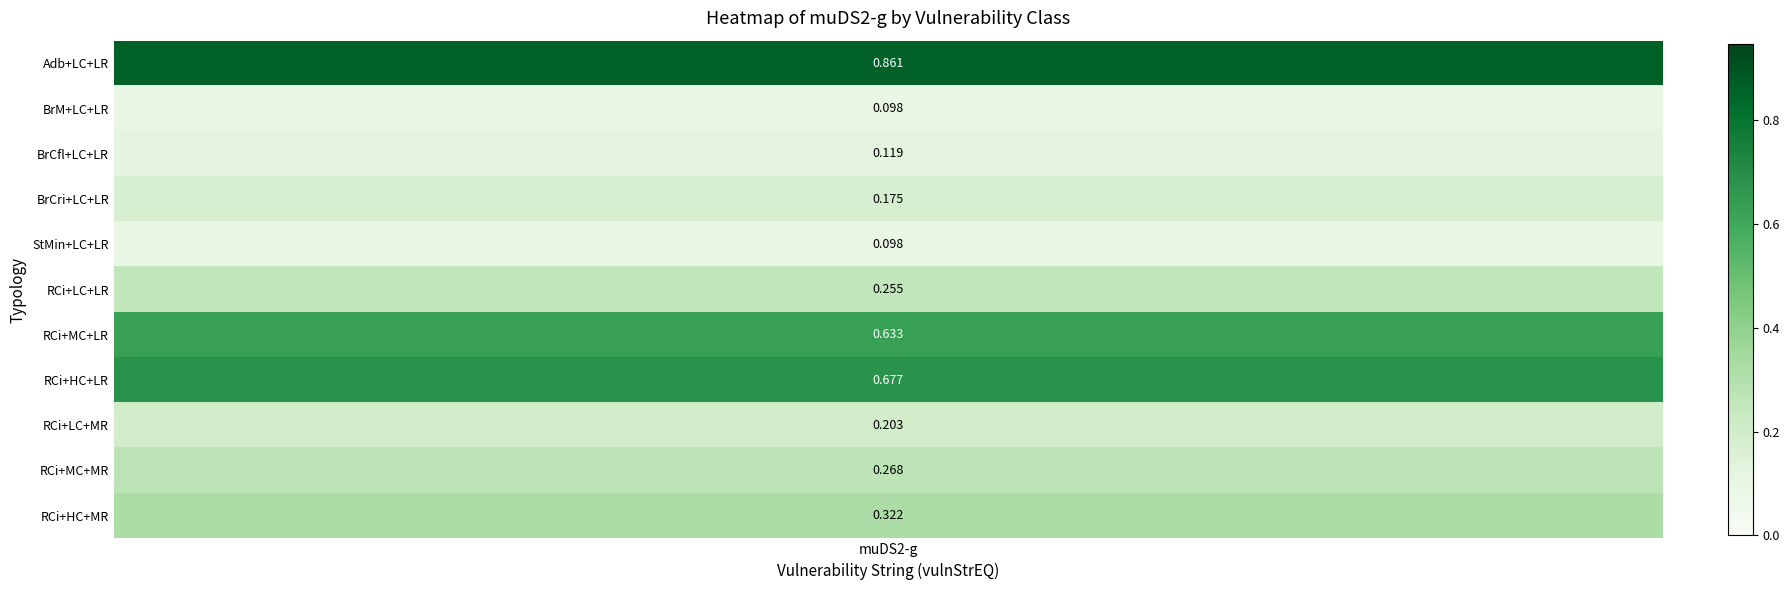

The chart shows a value of 0.2 at muDS2. True or false?

False